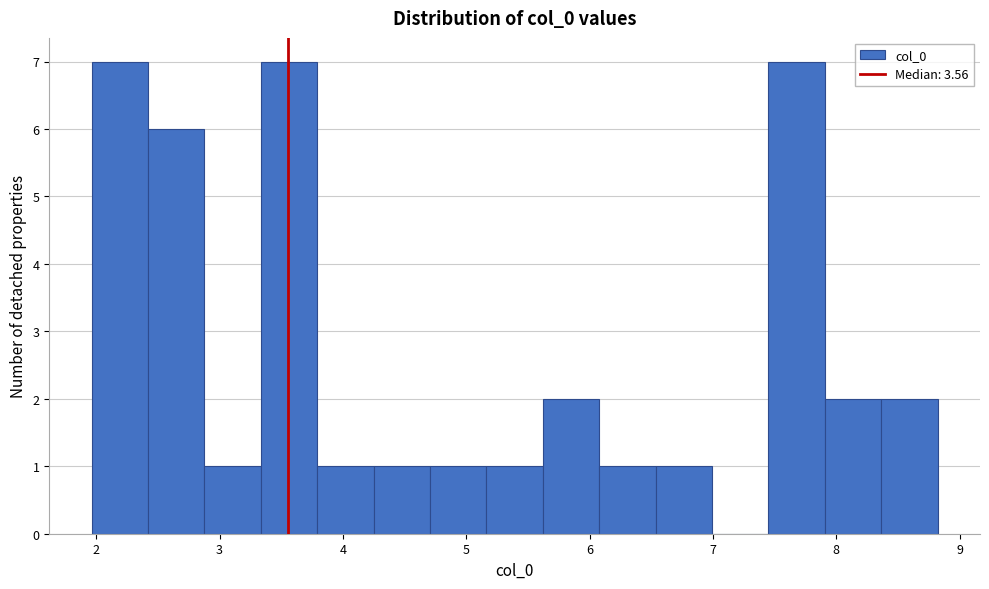

Reading left to right, transcribe this chart: for each bar, give the range it covers on the x-axis and its height. Neither the bar edges nor the heights are printed on the chart, so give them approximately, as read against the axes.

2.0 to 2.4: 7
2.4 to 2.9: 6
2.9 to 3.3: 1
3.3 to 3.8: 7
3.8 to 4.2: 1
4.2 to 4.7: 1
4.7 to 5.2: 1
5.2 to 5.6: 1
5.6 to 6.1: 2
6.1 to 6.5: 1
6.5 to 7.0: 1
7.0 to 7.4: 0
7.4 to 7.9: 7
7.9 to 8.4: 2
8.4 to 8.8: 2